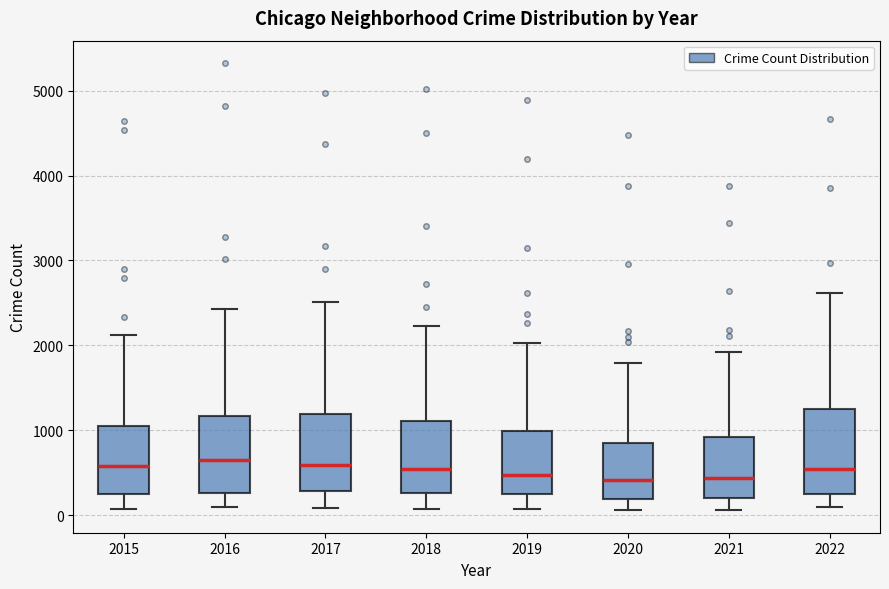

Reading left to right, read every box against the y-axis: the position of its median line, the range the box covers, and the ends of its whiskers. The values are not printed on the chart, so give them approximately, as read against the axis.

2015: median 600, box 300 to 1000, whiskers 100 to 2100
2016: median 700, box 300 to 1200, whiskers 100 to 2400
2017: median 600, box 300 to 1200, whiskers 100 to 2500
2018: median 500, box 300 to 1100, whiskers 100 to 2200
2019: median 500, box 300 to 1000, whiskers 100 to 2000
2020: median 400, box 200 to 800, whiskers 100 to 1800
2021: median 400, box 200 to 900, whiskers 100 to 1900
2022: median 500, box 300 to 1300, whiskers 100 to 2600